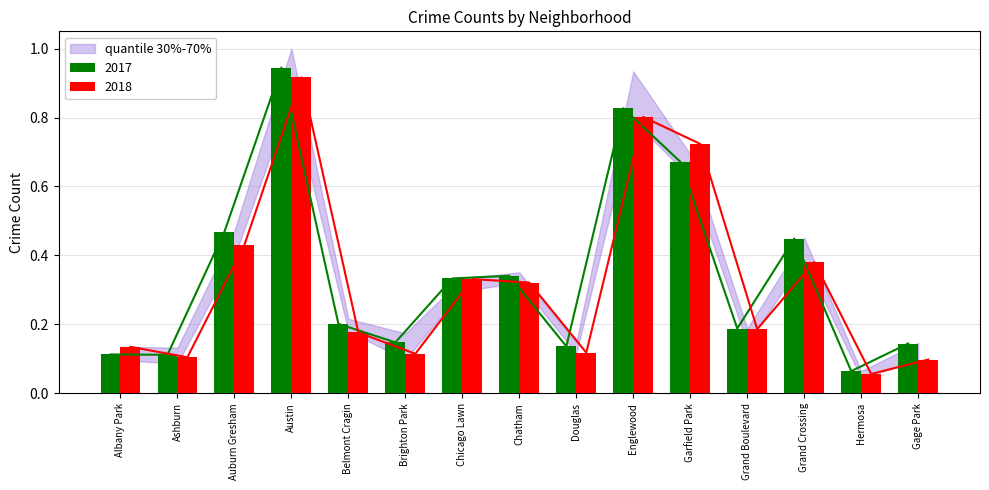

At which category is the sum across all series the highest?

Austin